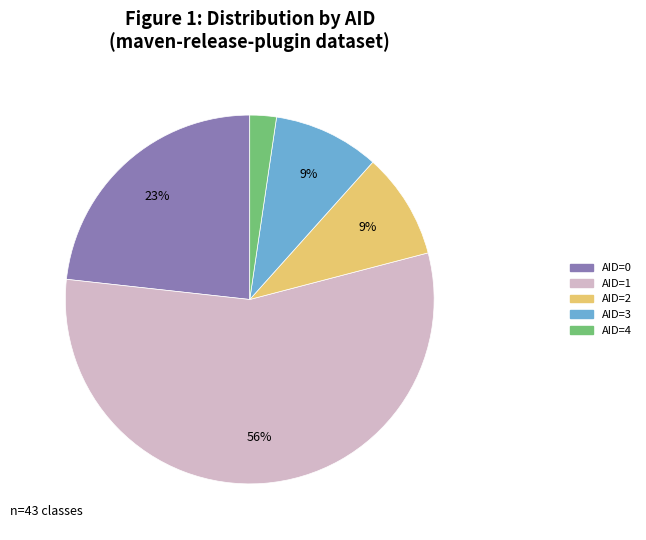

Which has a higher value, AID=2 or AID=0?

AID=0